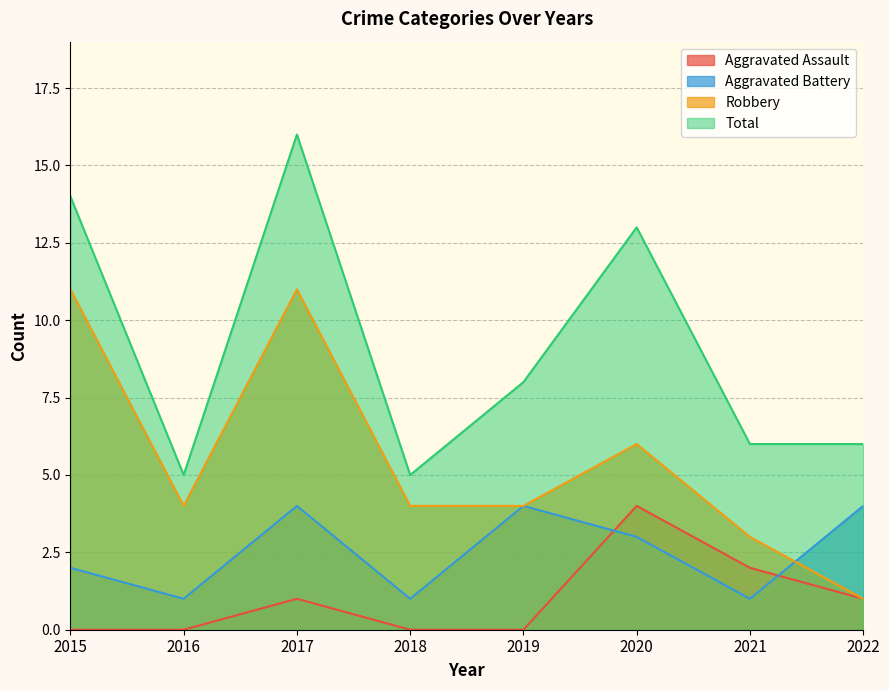

List the labels in order of Aggravated Battery value, smallest first.

2016, 2018, 2021, 2015, 2020, 2017, 2019, 2022